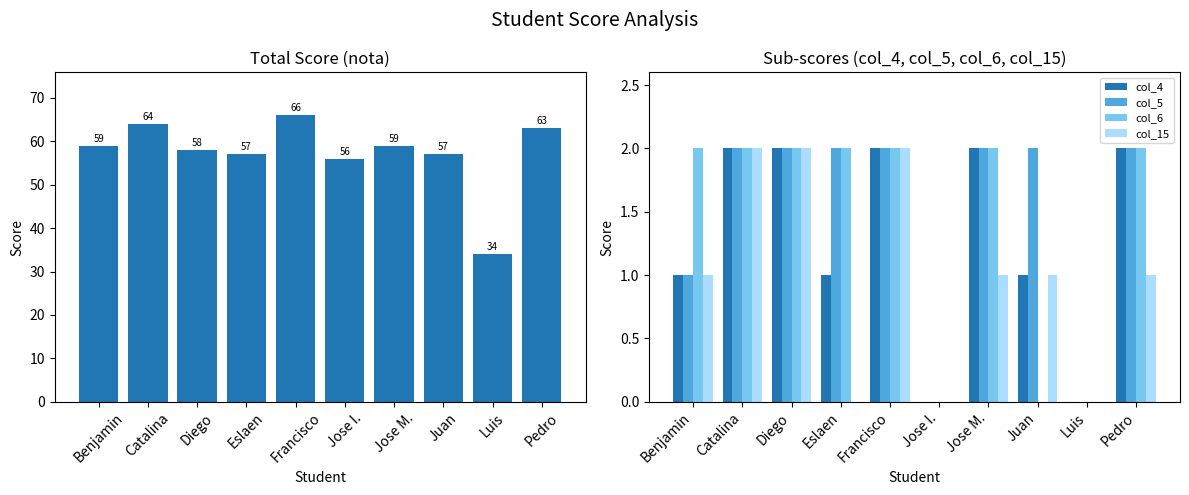

At how many categories does at least one series exceed 51?

9